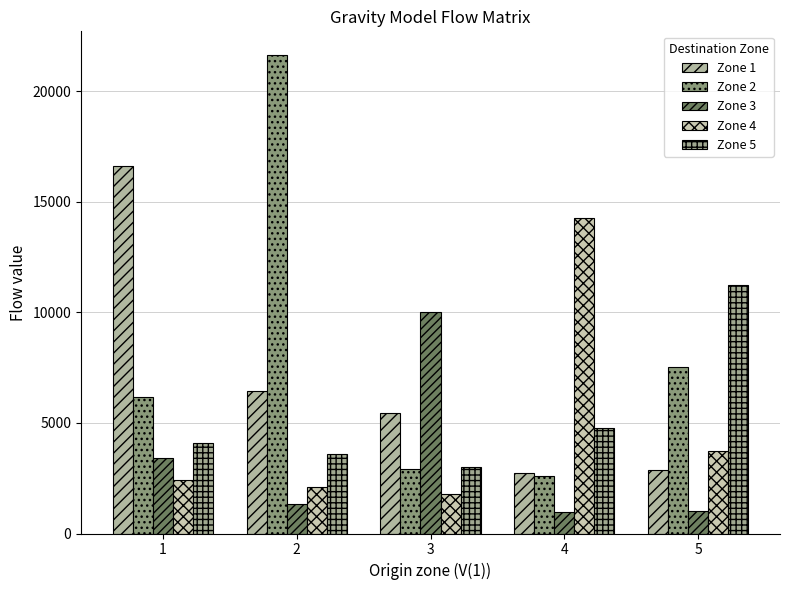

Is it true that Zone 3 equals 5339.3 at 1?

False